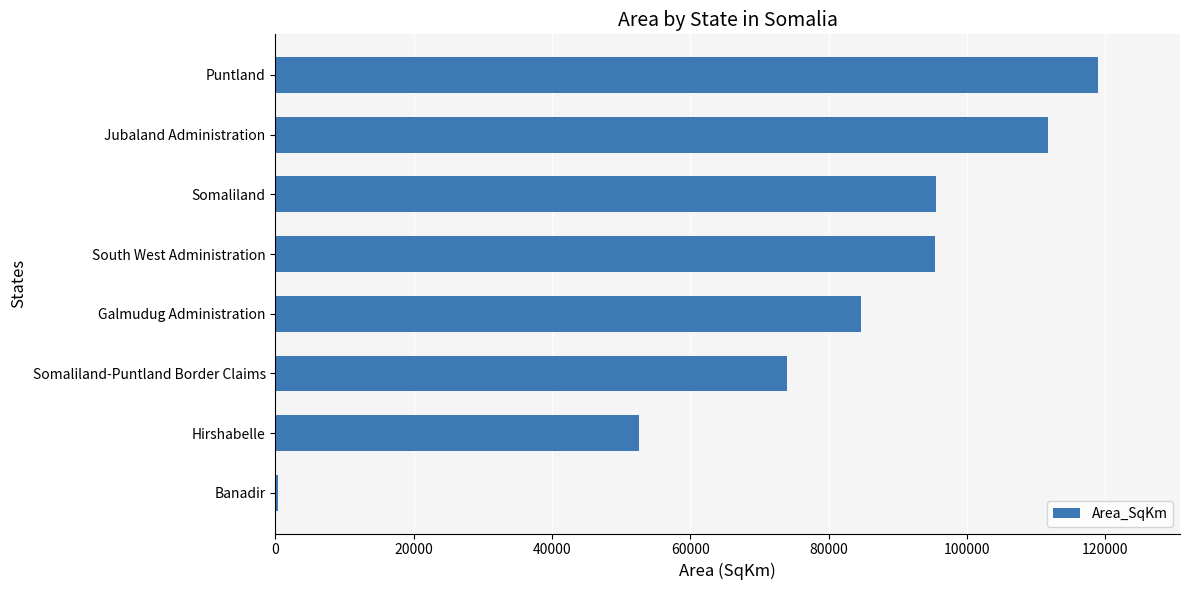

Read the value at Galmudug Administration.

84733.6